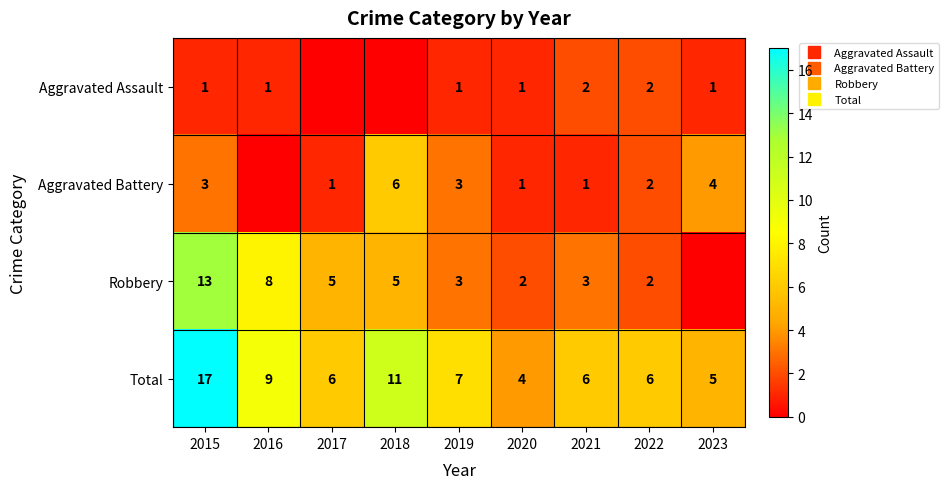

At which category is the sum across all series the highest?

2015